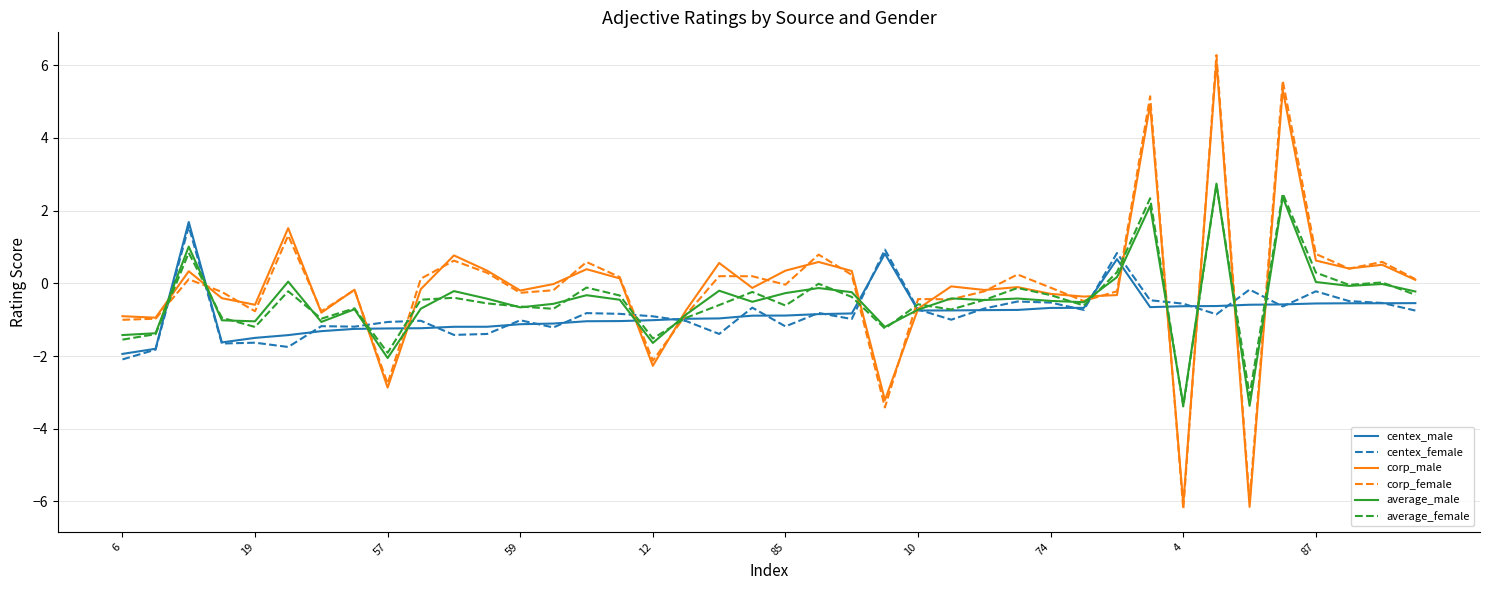

True or false: average_female has more than 1 interior local peaks.

True